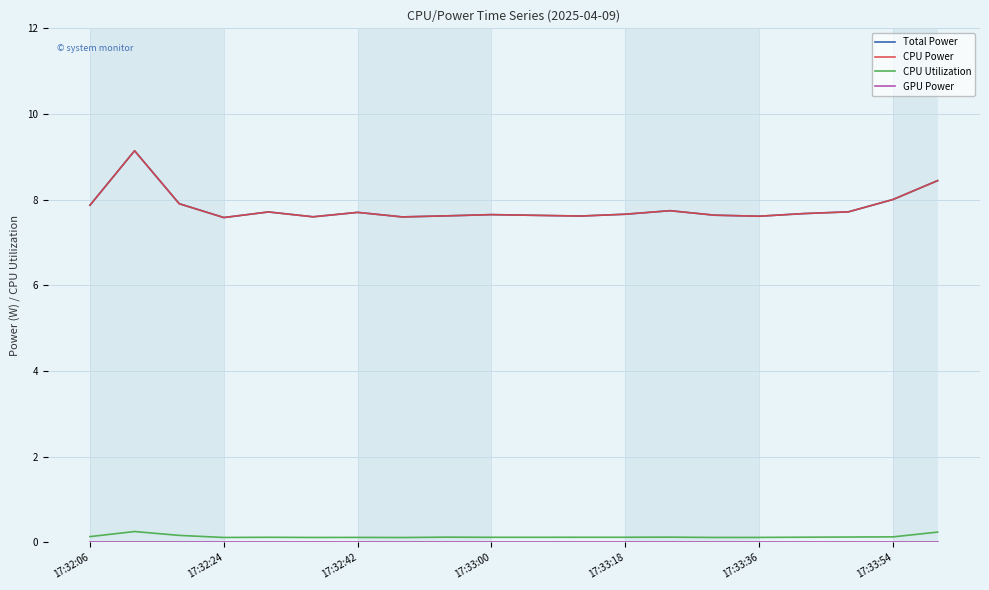

Reading left to right, transcribe all the data shown in this chart.

Total Power: 7.9	9.1	7.9	7.6	7.7	7.6	7.7	7.6	7.6	7.7	7.6	7.6	7.7	7.7	7.6	7.6	7.7	7.7	8.0	8.4
CPU Power: 7.9	9.1	7.9	7.6	7.7	7.6	7.7	7.6	7.6	7.7	7.6	7.6	7.7	7.7	7.6	7.6	7.7	7.7	8.0	8.4
CPU Utilization: 0.1	0.3	0.2	0.1	0.1	0.1	0.1	0.1	0.1	0.1	0.1	0.1	0.1	0.1	0.1	0.1	0.1	0.1	0.1	0.2
GPU Power: 0.0	0.0	0.0	0.0	0.0	0.0	0.0	0.0	0.0	0.0	0.0	0.0	0.0	0.0	0.0	0.0	0.0	0.0	0.0	0.0